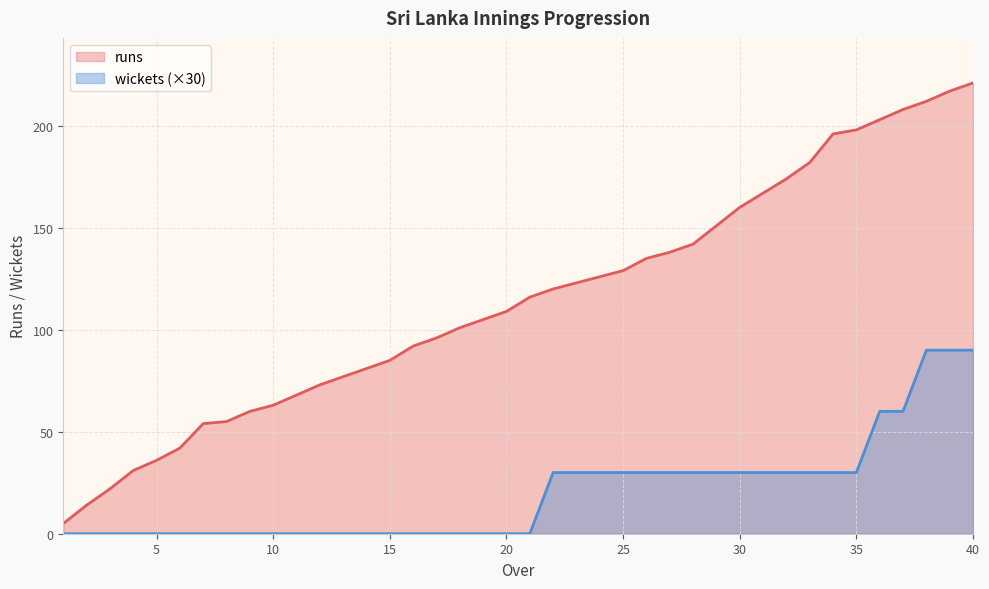

What is the sum of all runs values?

4587